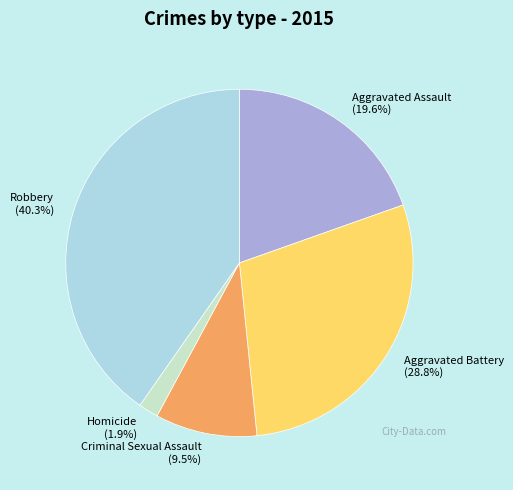

Rank the categories by value from highest to lowest.

Robbery, Aggravated Battery, Aggravated Assault, Criminal Sexual Assault, Homicide